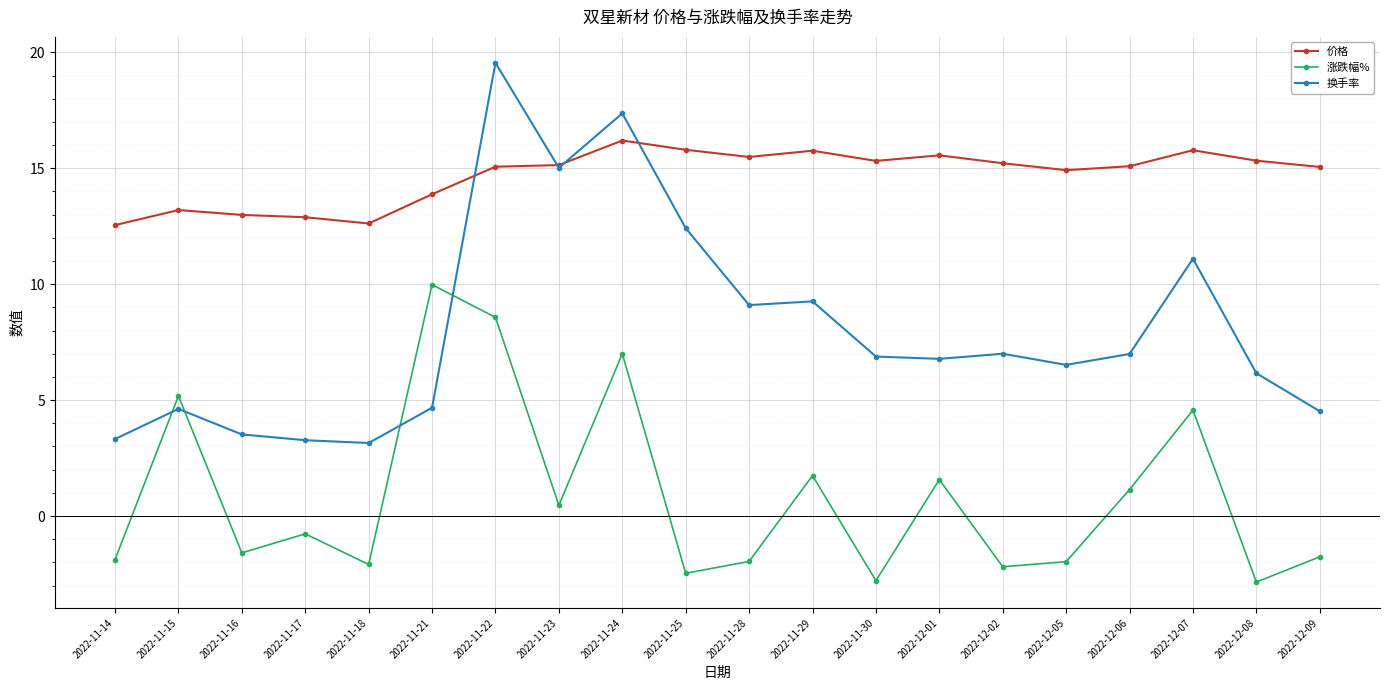

What is the value of the 换手率 point at the 8th from the left?

15.0